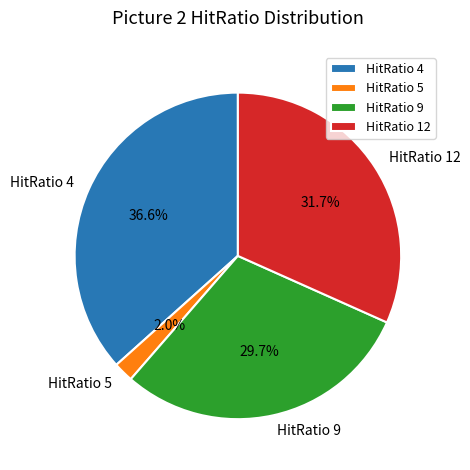

Rank the categories by value from highest to lowest.

HitRatio 4, HitRatio 12, HitRatio 9, HitRatio 5